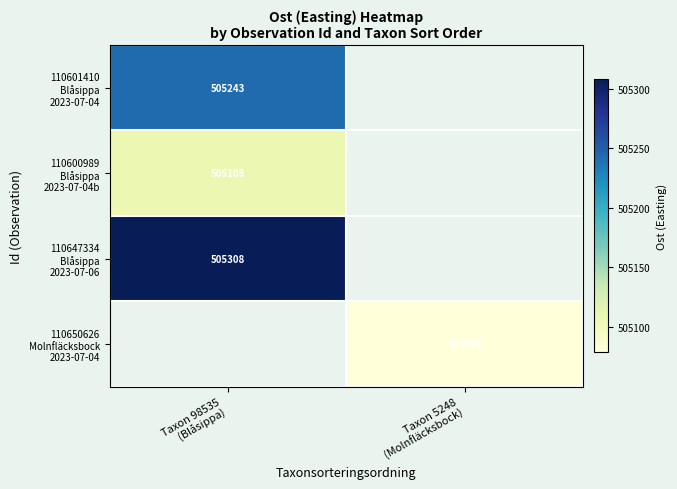

At which category does the chart reach its minimum across all series?

Taxon 5248
(Molnfläcksbock)